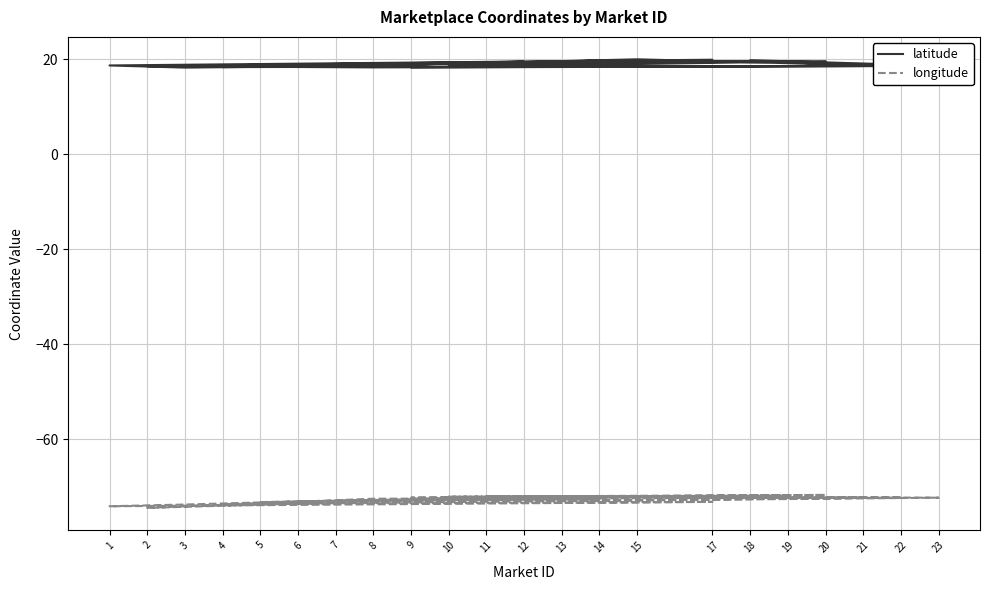

Reading left to right, transcribe all the data shown in this chart.

latitude: 5=18.4	12=19.4	2=18.5	8=18.2	21=18.5	18=19.8	23=18.6	4=18.3	17=19.9	1=18.6	3=18.2	6=18.4	13=19.4	14=19.7	11=19.1	19=19.5	10=18.8	20=19.6	9=18.2	22=18.5	15=19.9	7=18.4
longitude: 5=-73.2	12=-72.2	2=-74.5	8=-72.5	21=-72.3	18=-72.2	23=-72.3	4=-73.7	17=-73.2	1=-74.1	3=-73.7	6=-73.1	13=-72.7	14=-72.7	11=-72.0	19=-71.9	10=-72.1	20=-71.7	9=-72.3	22=-72.3	15=-72.8	7=-72.9